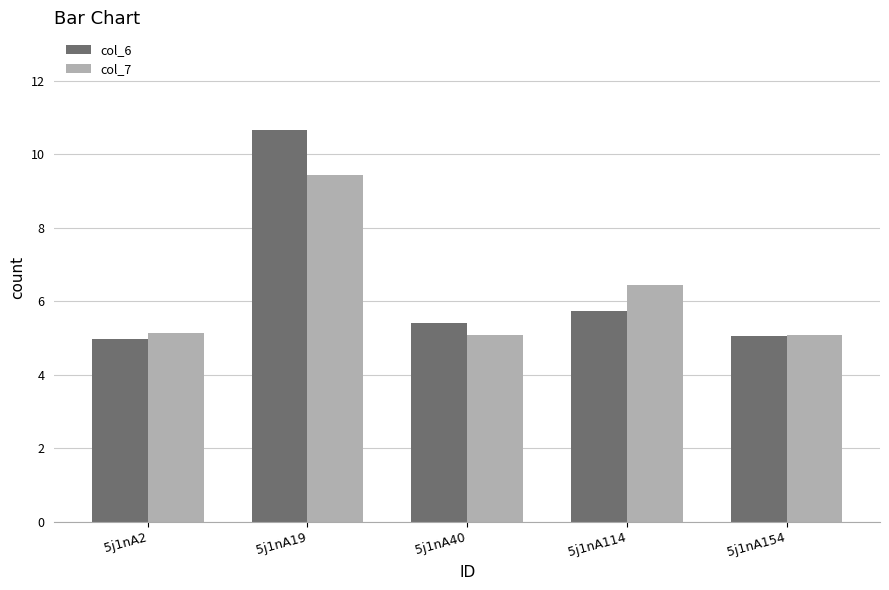

What is the spread (max minus min) of values at 5j1nA114?

0.7